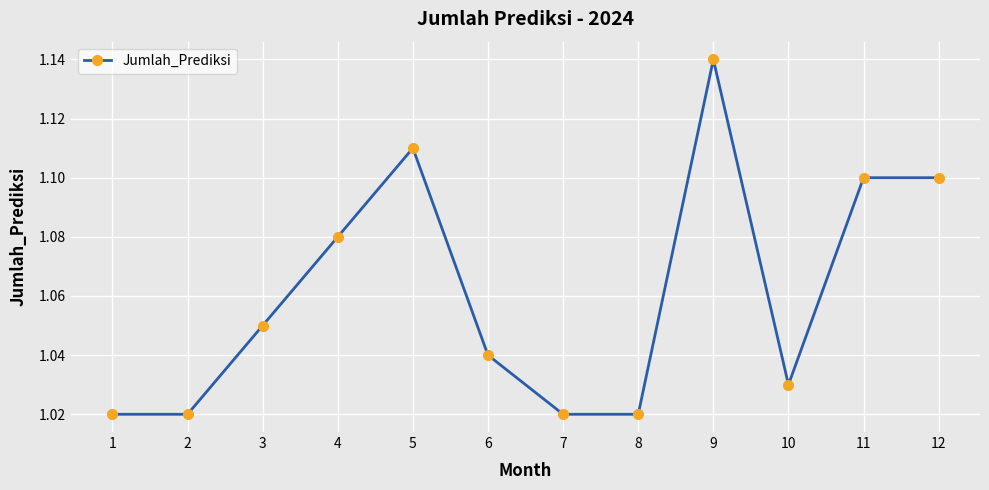

What is the sum of all values?

12.7